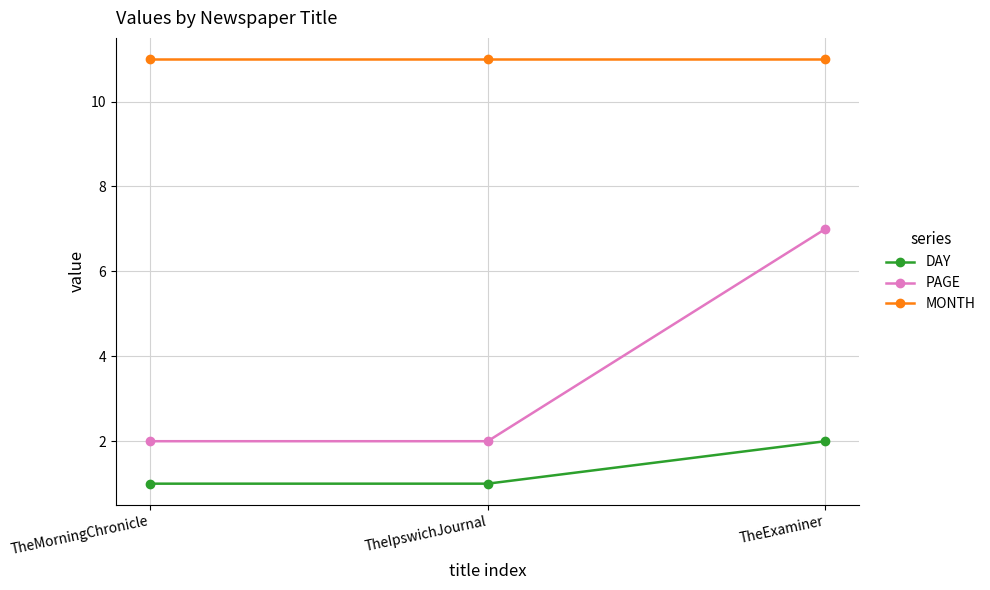

What is the sum of the MONTH values at TheIpswichJournal and TheExaminer?

22